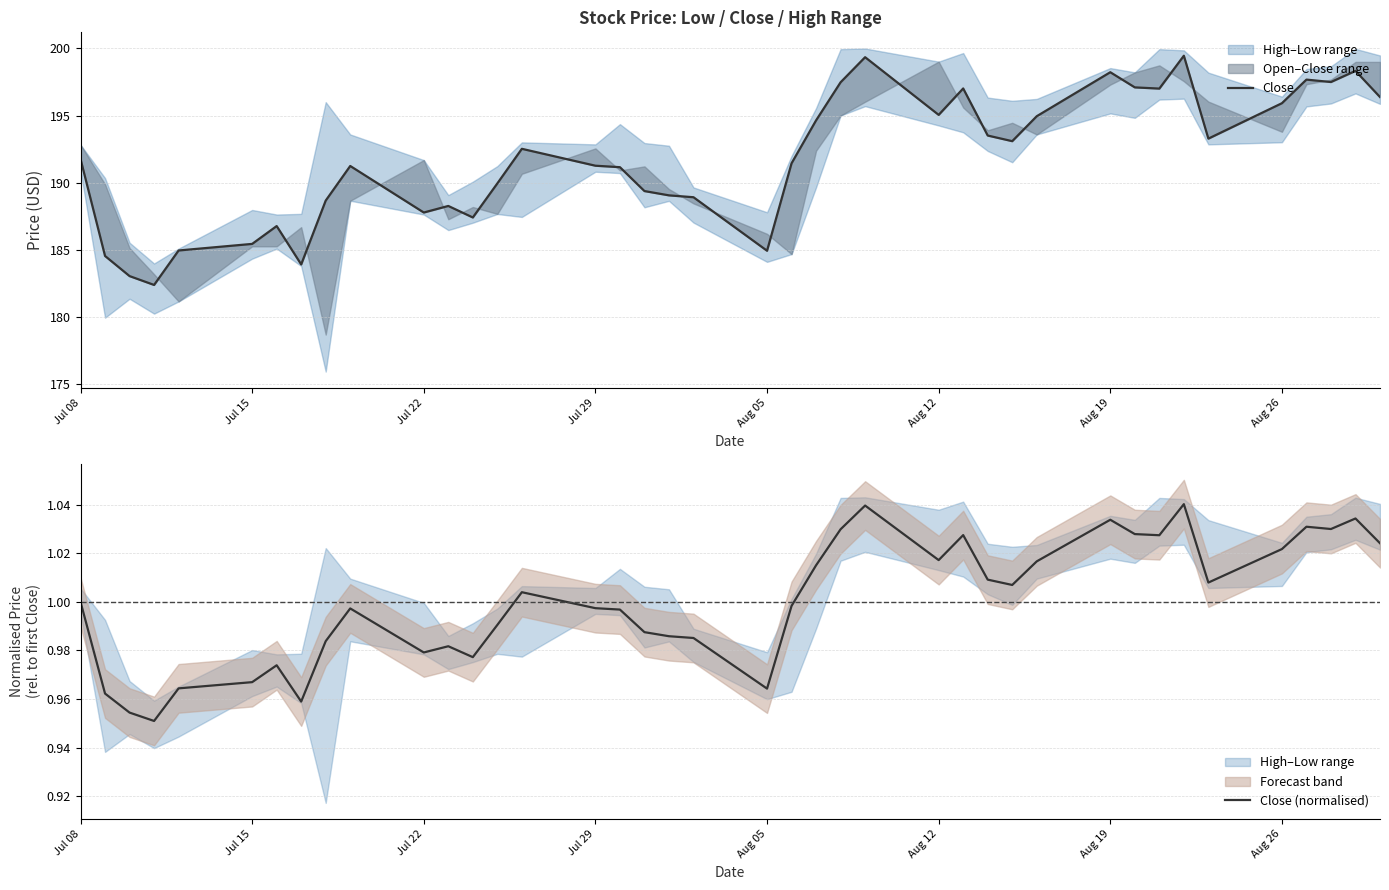

True or false: Close (normalised) and Close cross at least once.

False